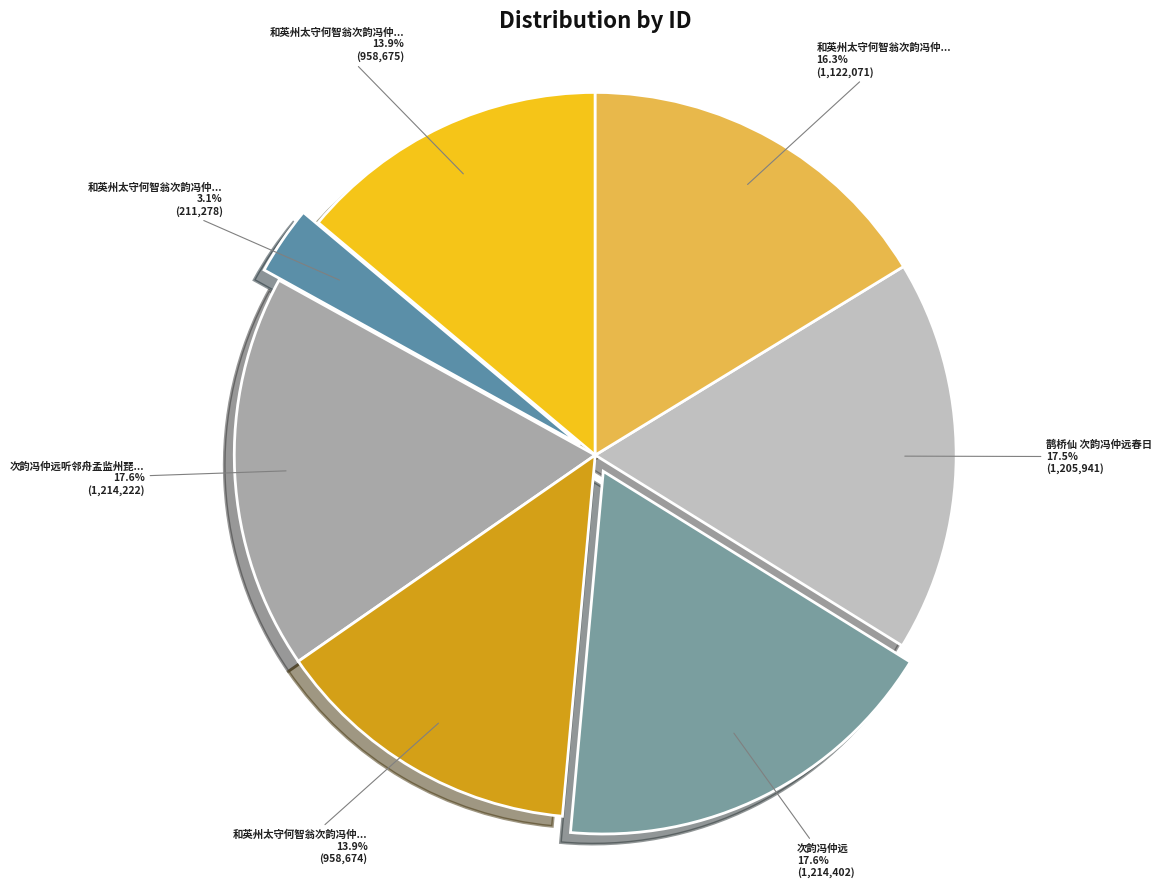

How many slices are in this pie chart?

7